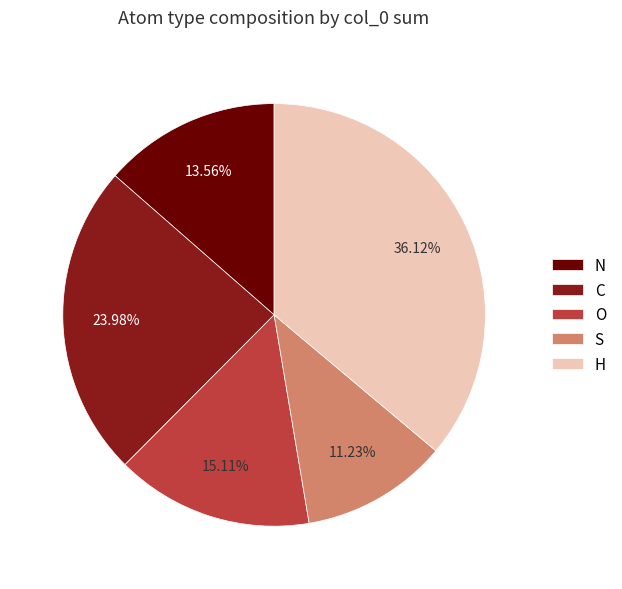

To the nearest percent, what is the difference between the H and N slice percentages?

23%